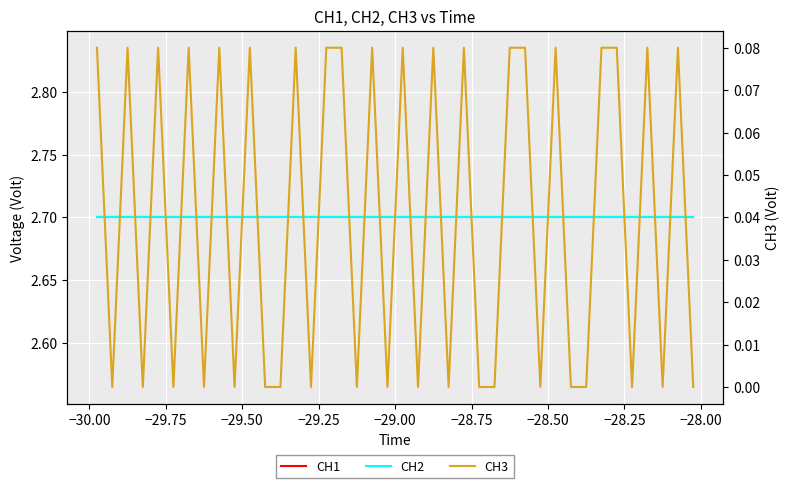

Is the value of CH3 at 18 greater than the value of CH2 at 12?

No